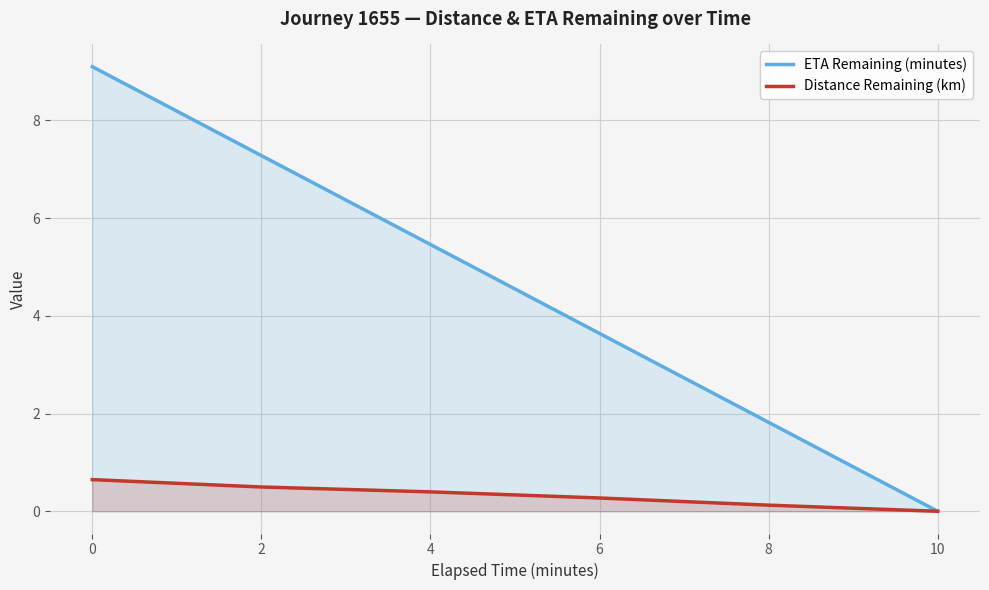

True or false: ETA Remaining (minutes) and Distance Remaining (km) cross at least once.

False